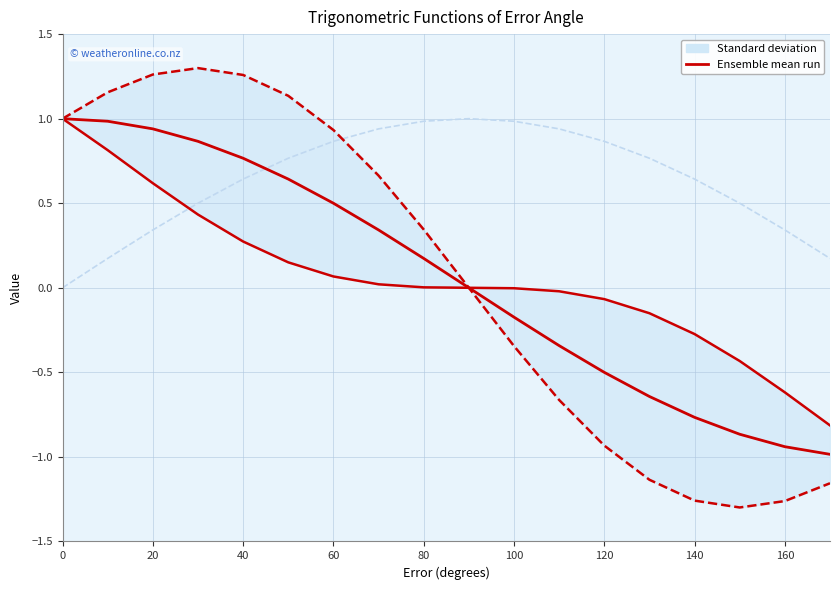

At how many categories does at least one series exceed 0?

18